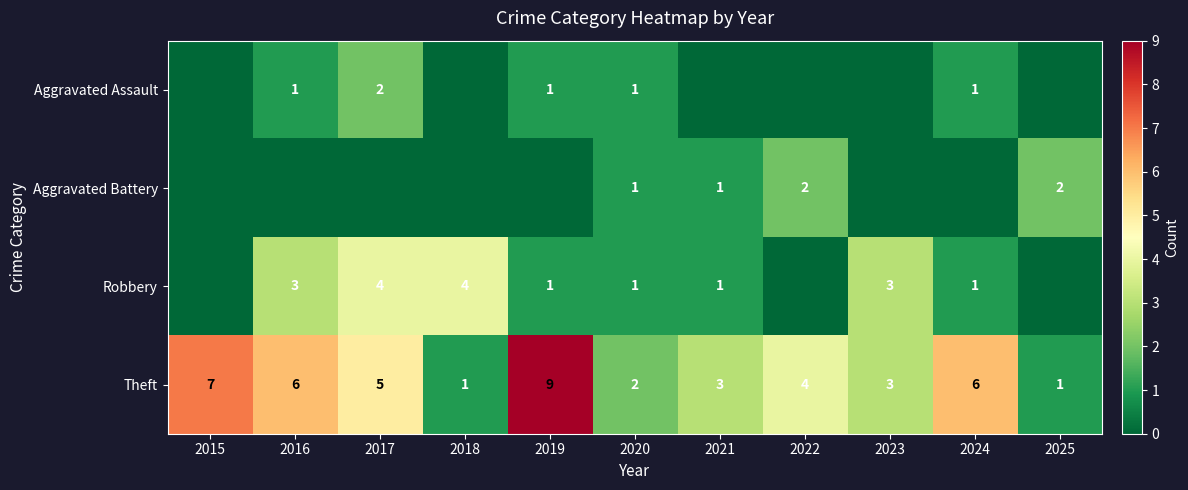

Which category has the highest value in the Theft series?

2019